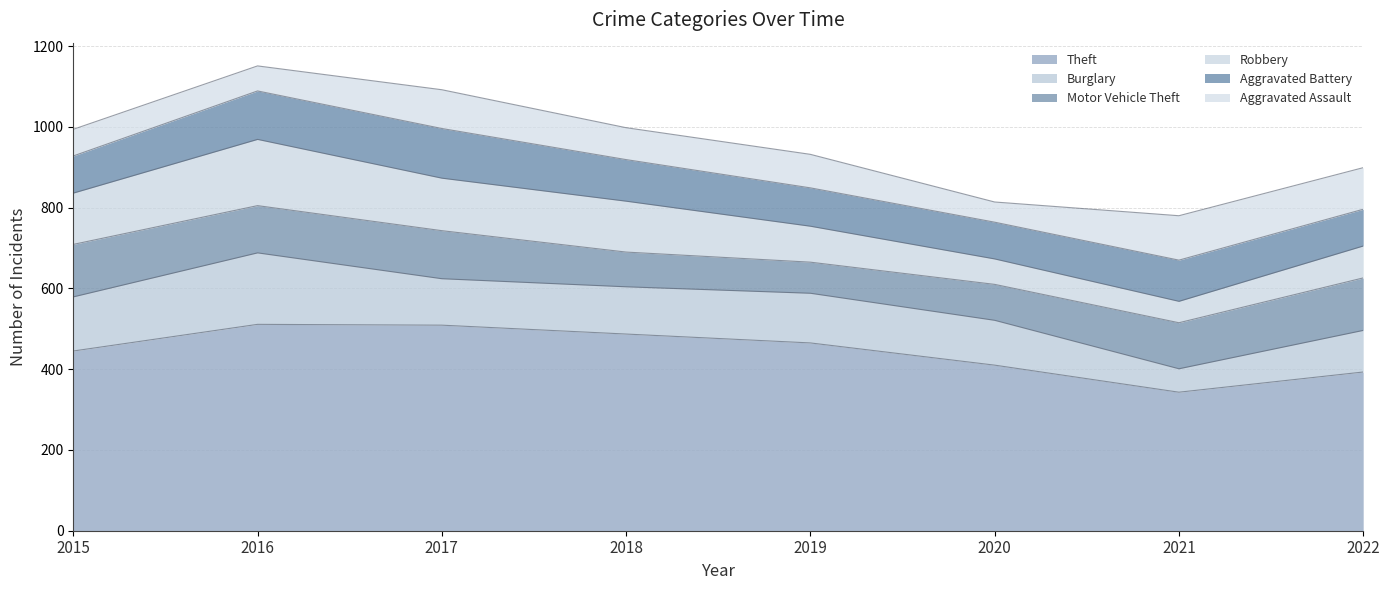

How many lines are shown in the chart?

6